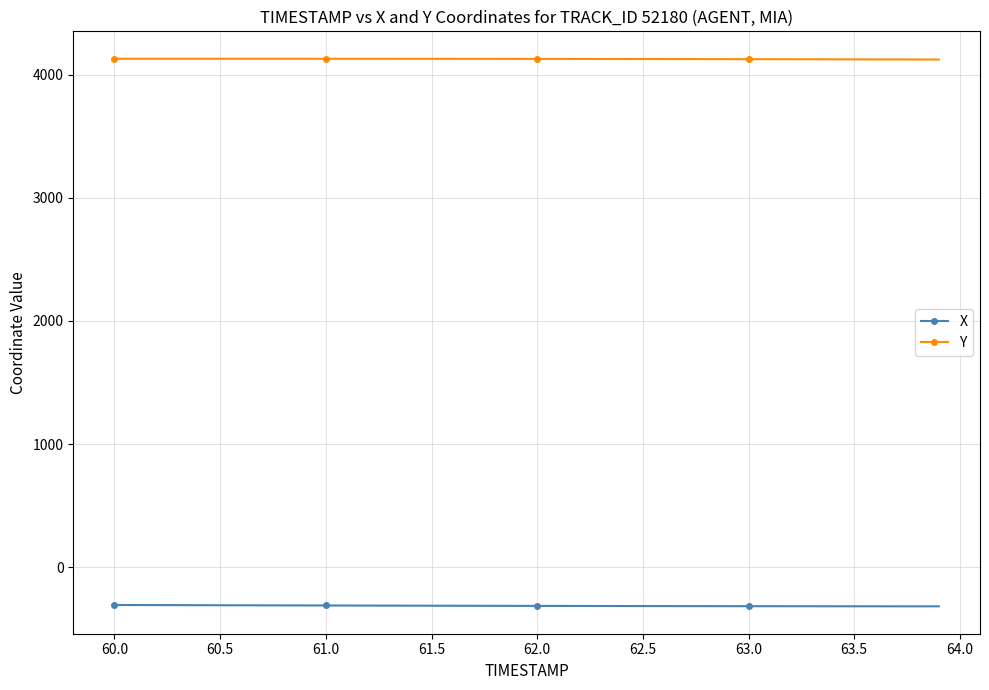

How many lines are shown in the chart?

2